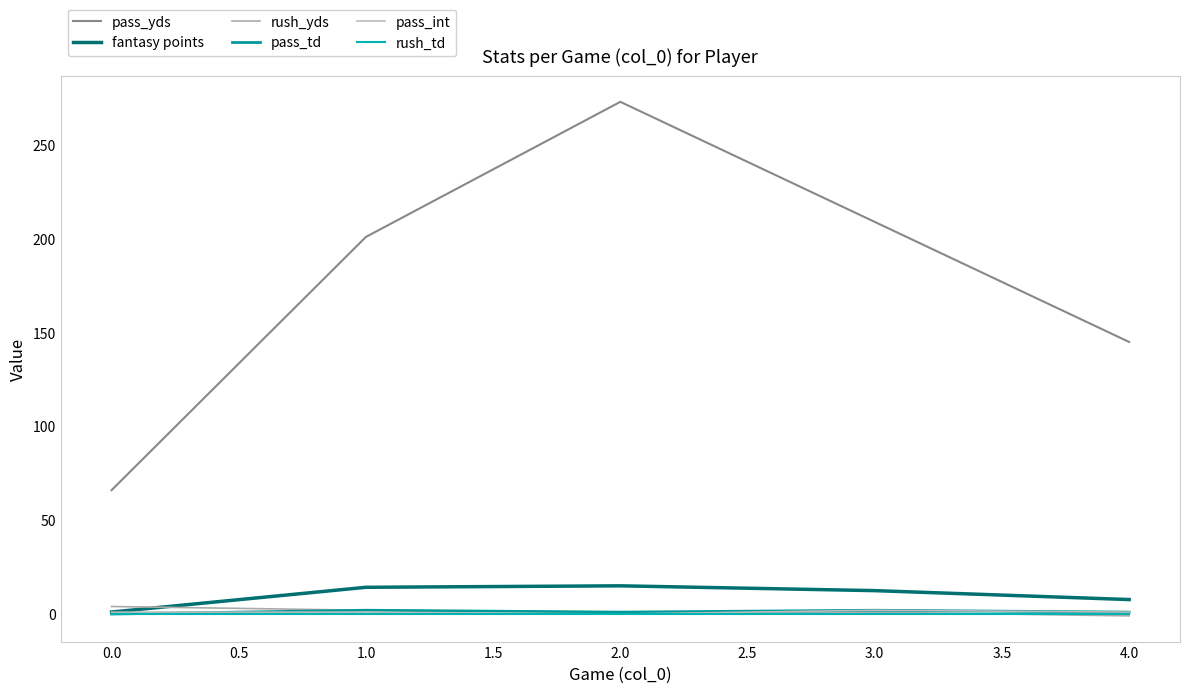

Does the chart have visible grid lines?

No